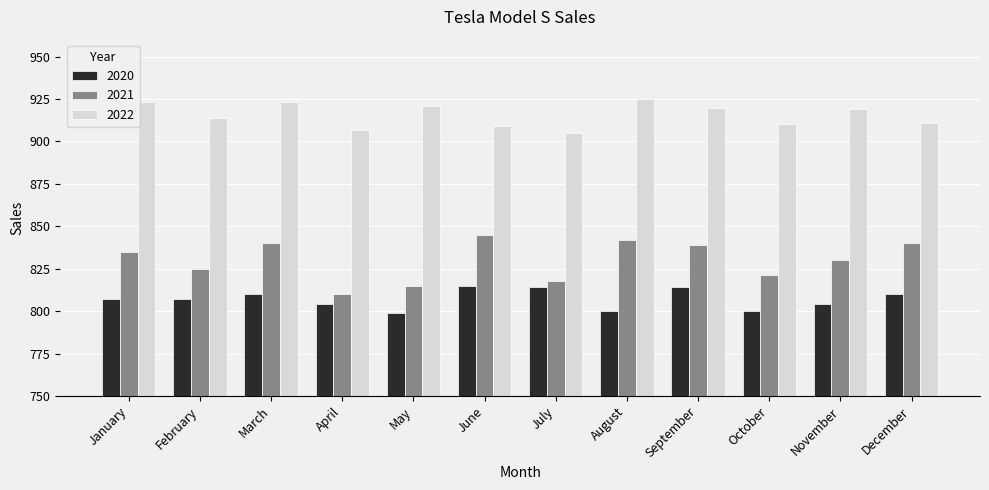

At which label does 2022 reach its minimum?

July